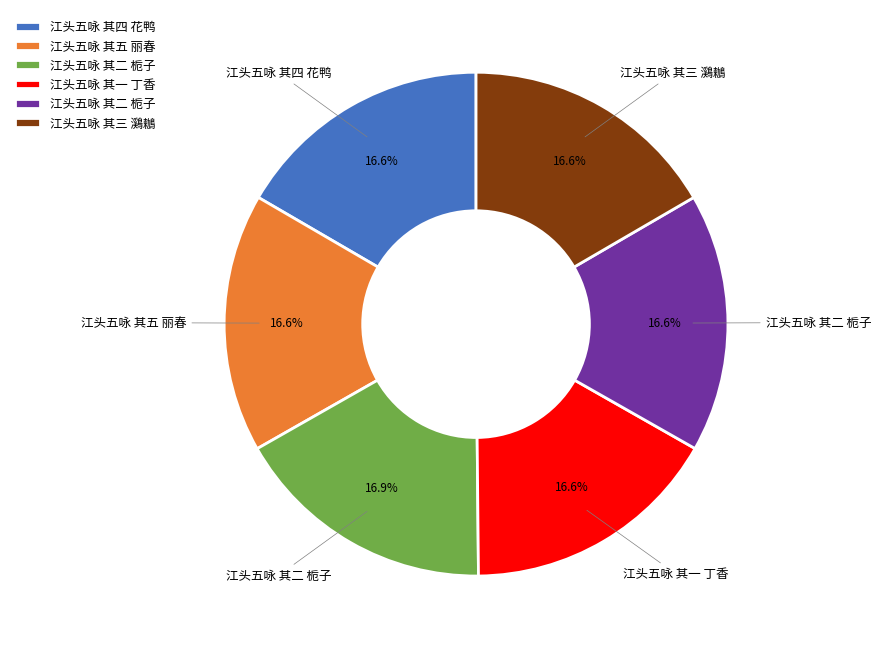

Is there a majority slice in this chart?

No